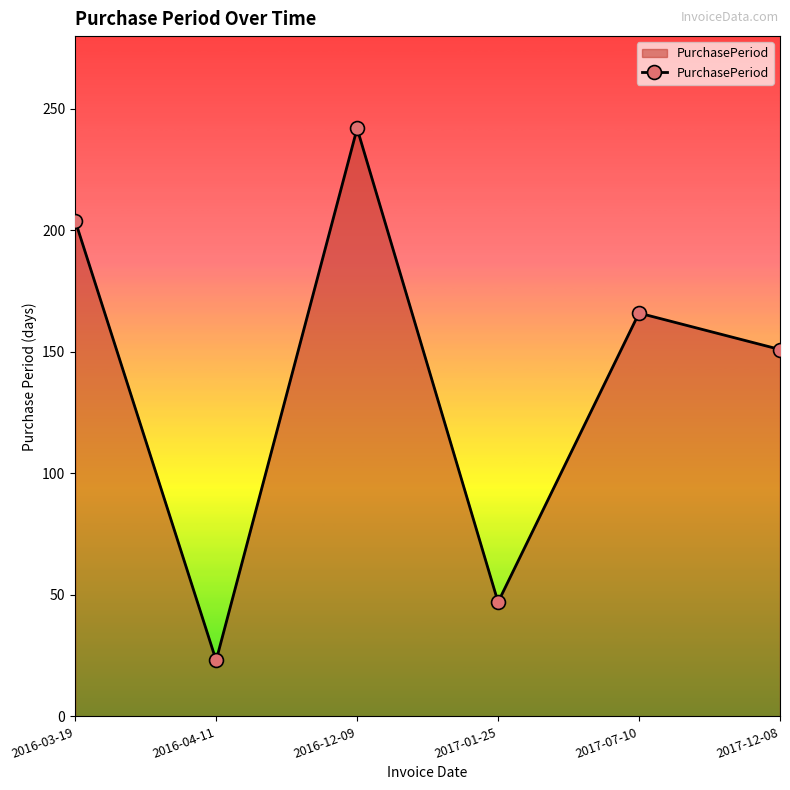

How many interior local valleys (lower than both neighbors) does the data have?

2